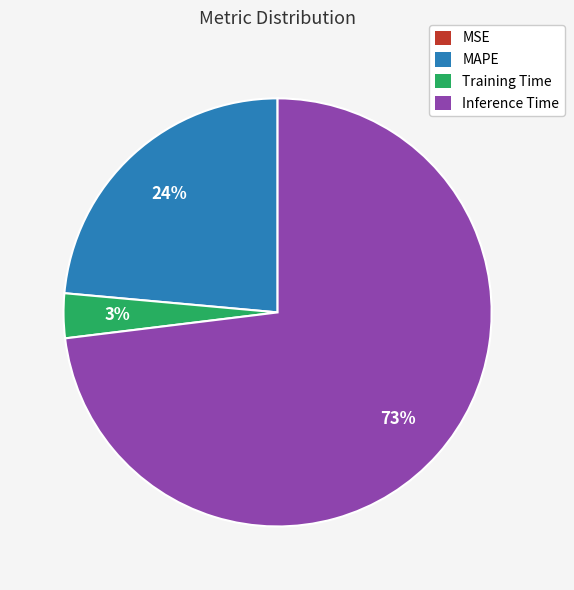

To the nearest percent, what is the average slice percentage?

25%